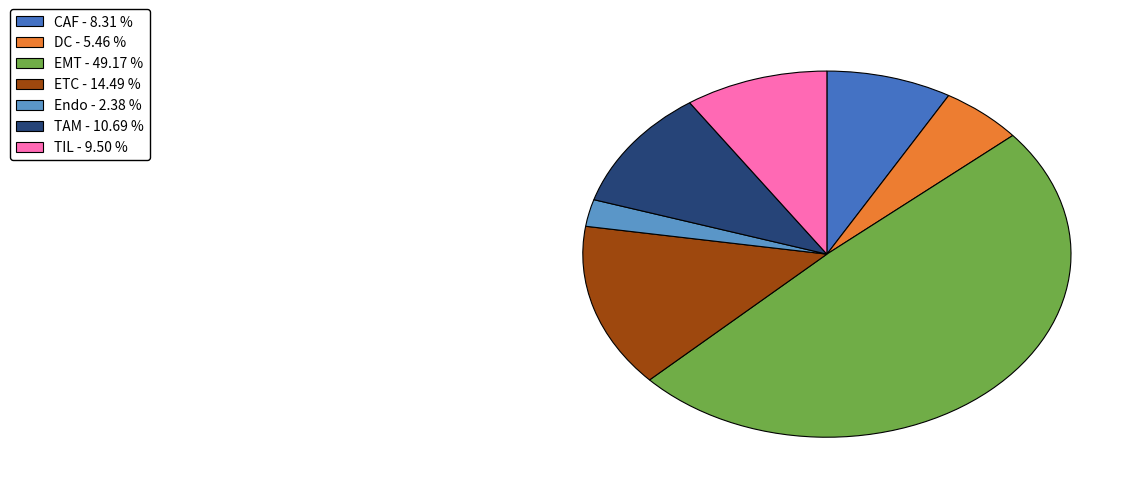

How many segments does this pie chart have?

7